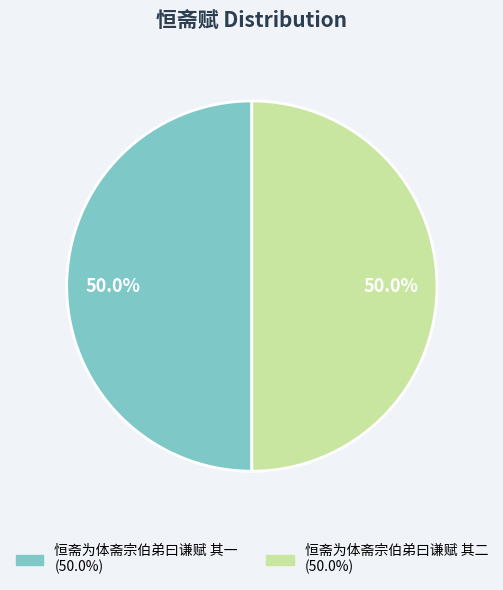

To the nearest percent, what portion does 恒斋为体斋宗伯弟曰谦赋 其二 represent?

50%